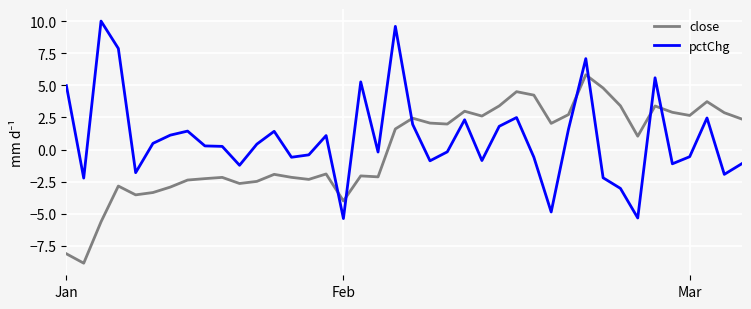

What is the lowest value of the pctChg series?

-5.4